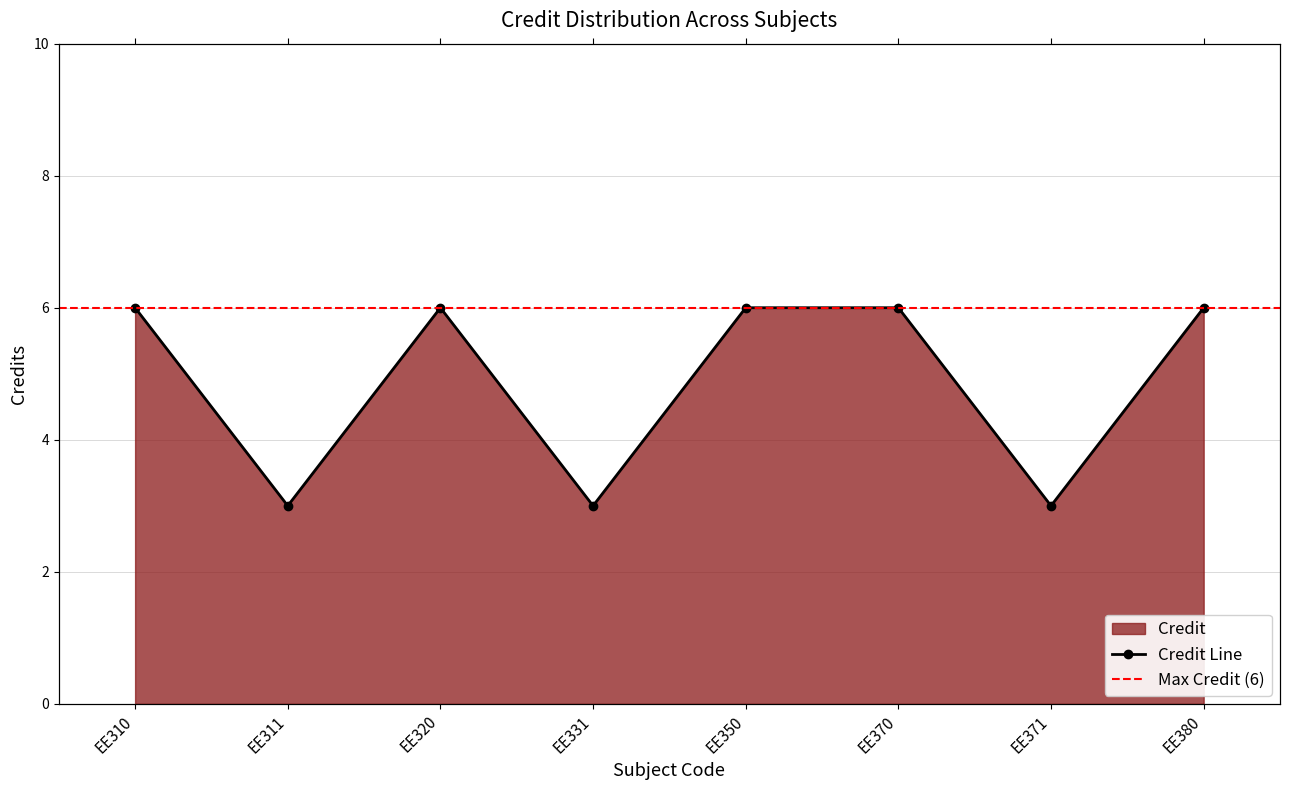

What is the value of the 2nd point from the left?

3